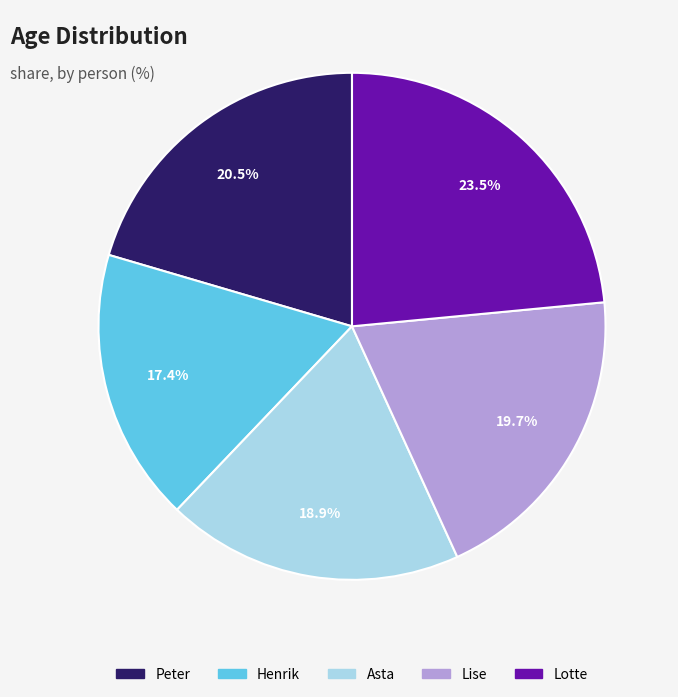

What percentage do Henrik and Lotte together represent?

40.9%